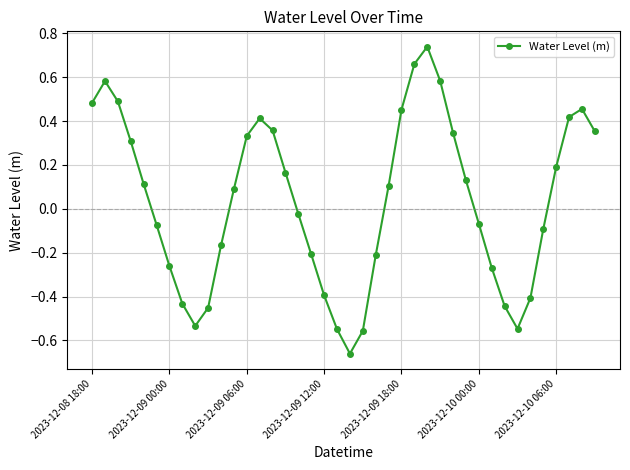

How many points are higher than both their immediate neighbors (excluding endpoints)?

4